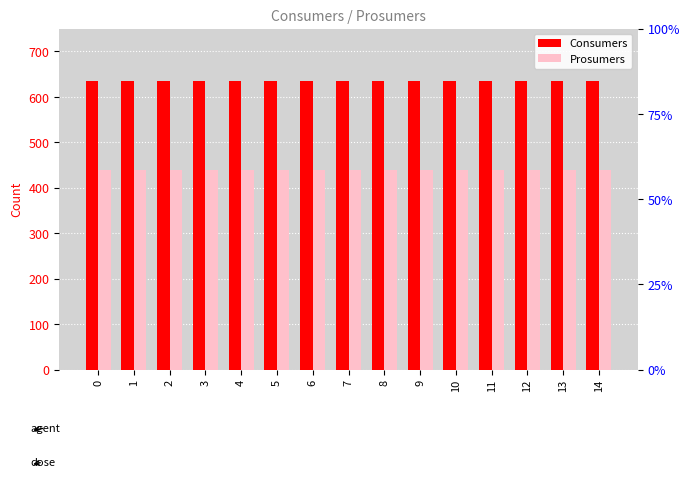

What is the value of the Consumers bar at the 7th from the left?

635